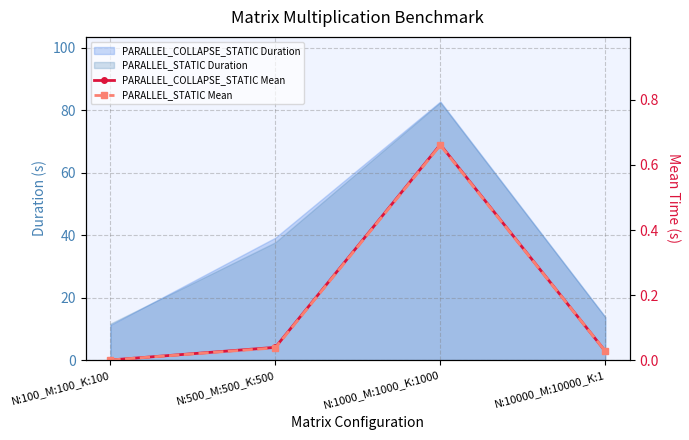

Where is PARALLEL_COLLAPSE_STATIC Mean nearest to the value 0?

N:100_M:100_K:100